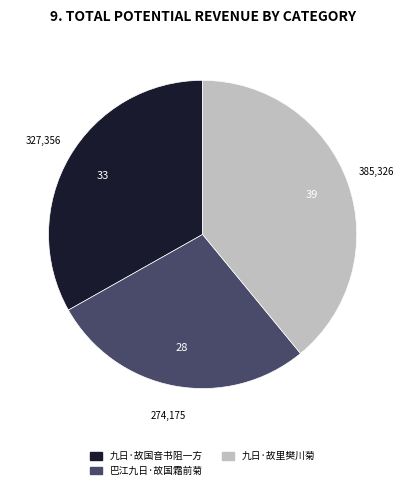

What is the smallest slice in the pie chart?

巴江九日·故国霜前菊